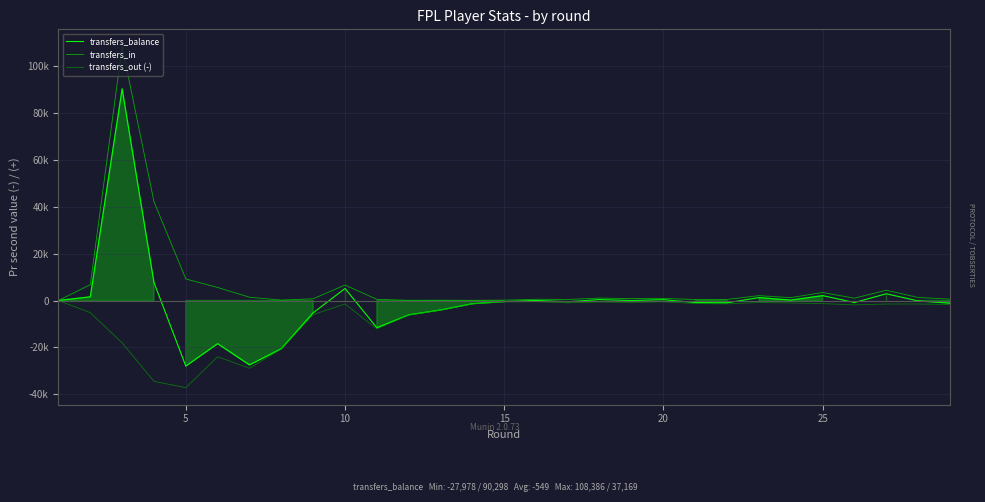

Rank the series by their maximum value, from lowest to highest.

transfers_out (-), transfers_balance, transfers_in